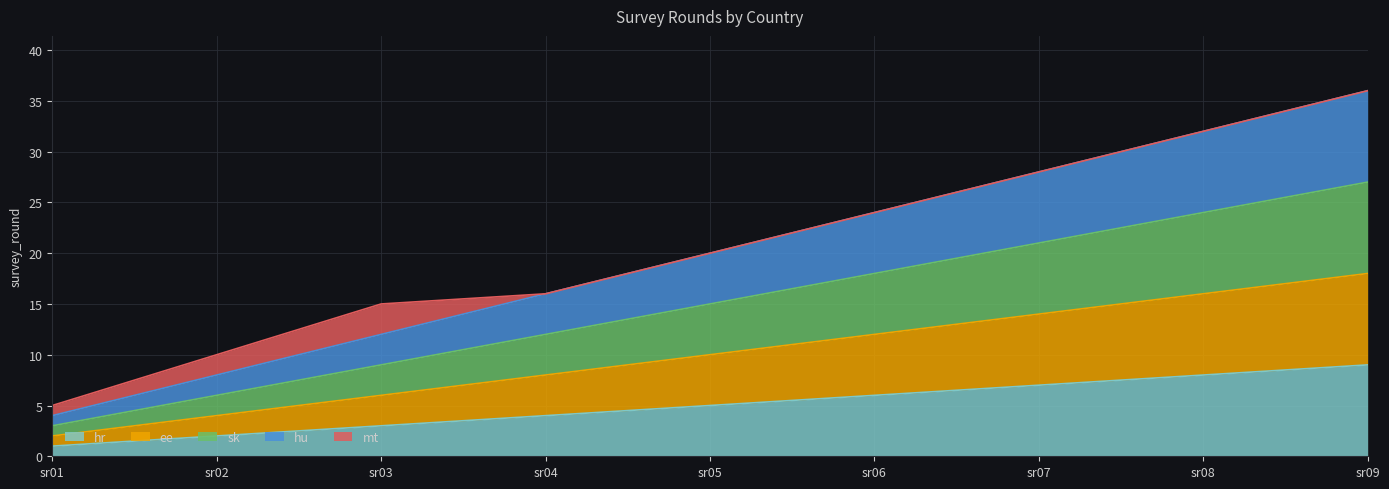

At how many categories does at least one series exceed 11?

7